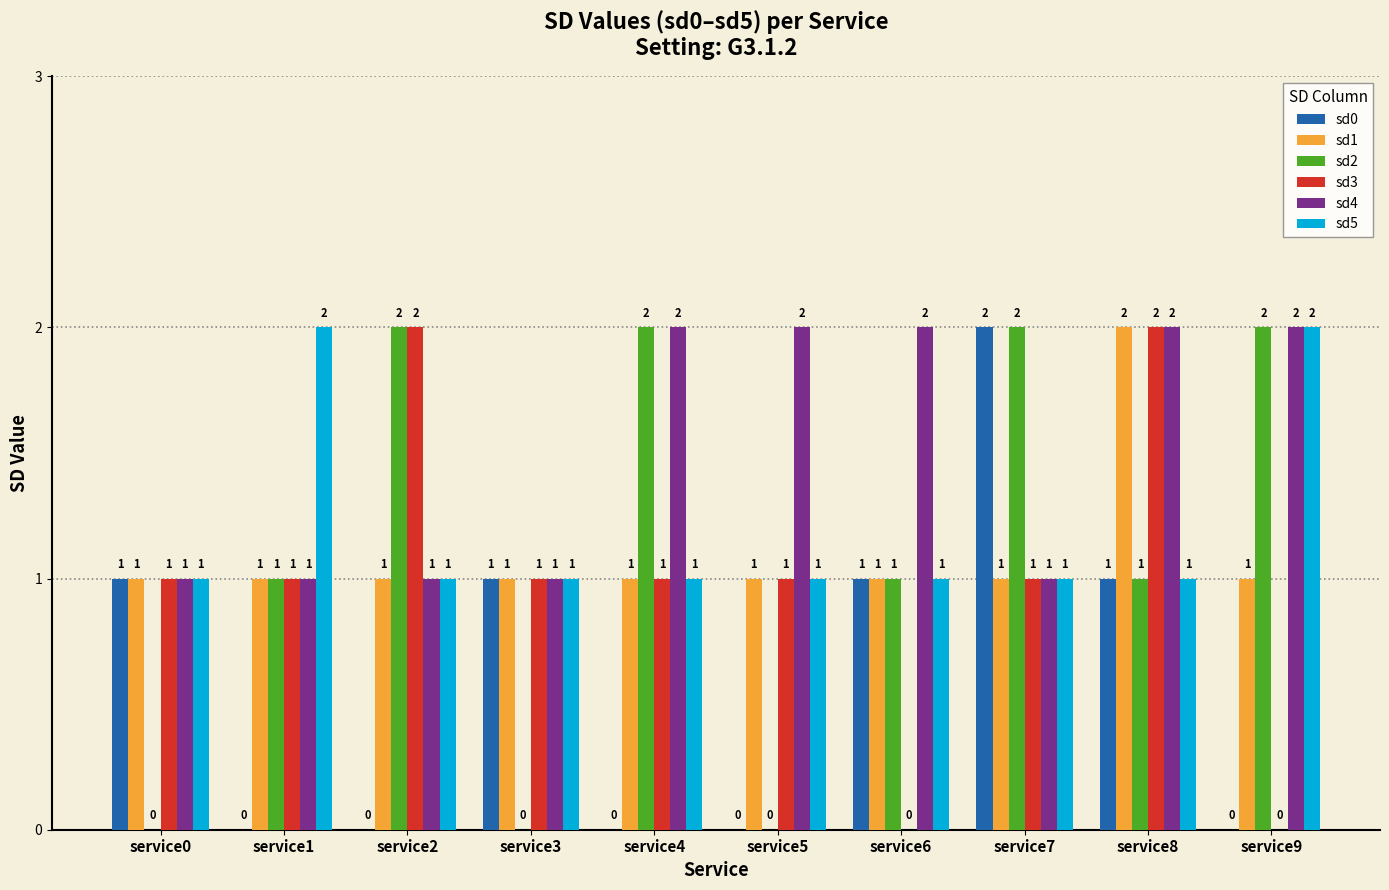

Which series has the largest total across all categories?

sd4